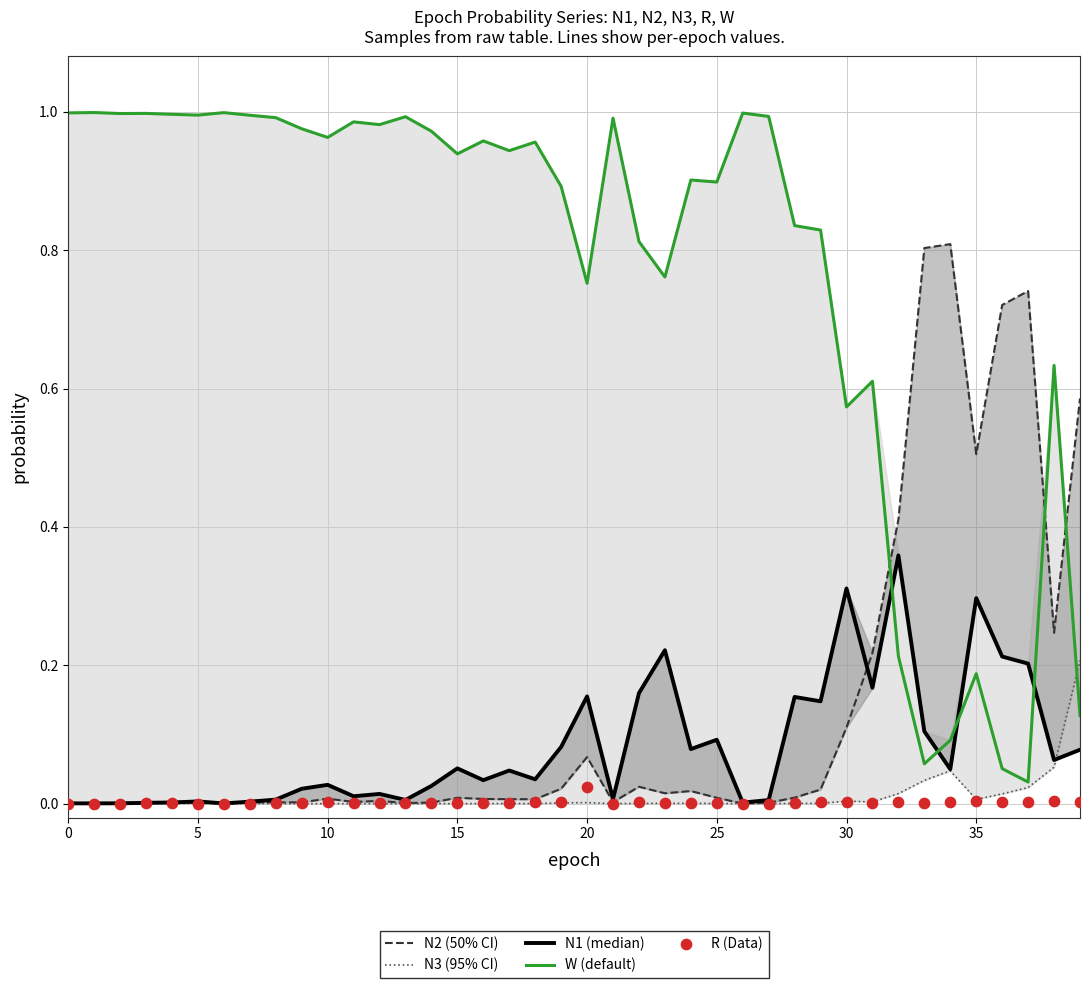

What are all the series names shown in the legend?

N2 (50% CI), N3 (95% CI), N1 (median), W (default), R (Data)